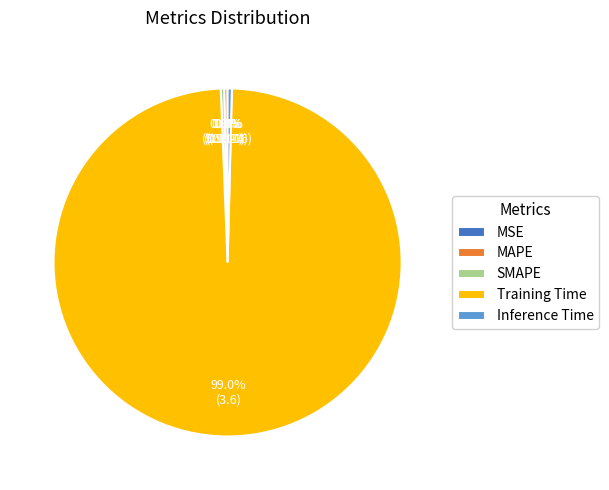

Which category has the biggest portion of the pie?

Training Time